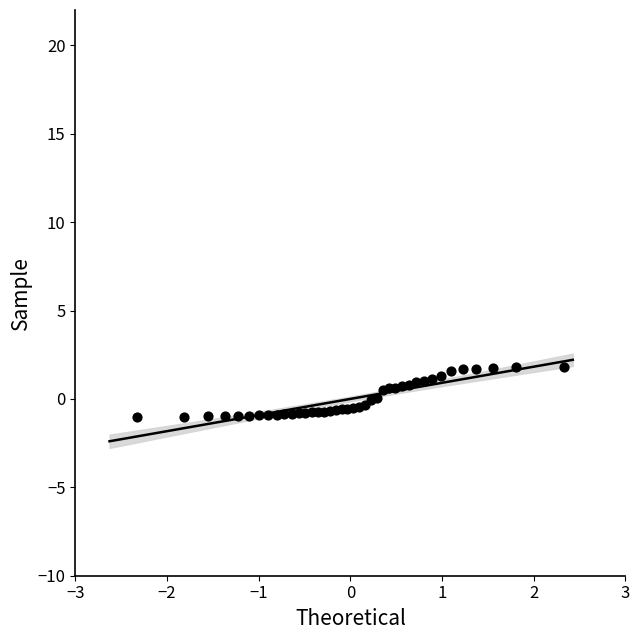

What is the range of X values (max minus min)?

4.7